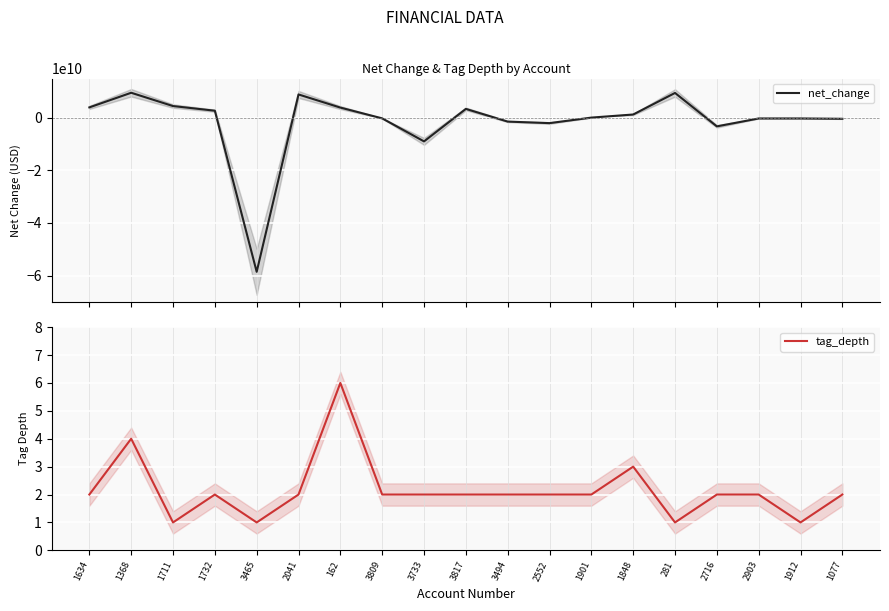

At which label does tag_depth reach its peak?

162